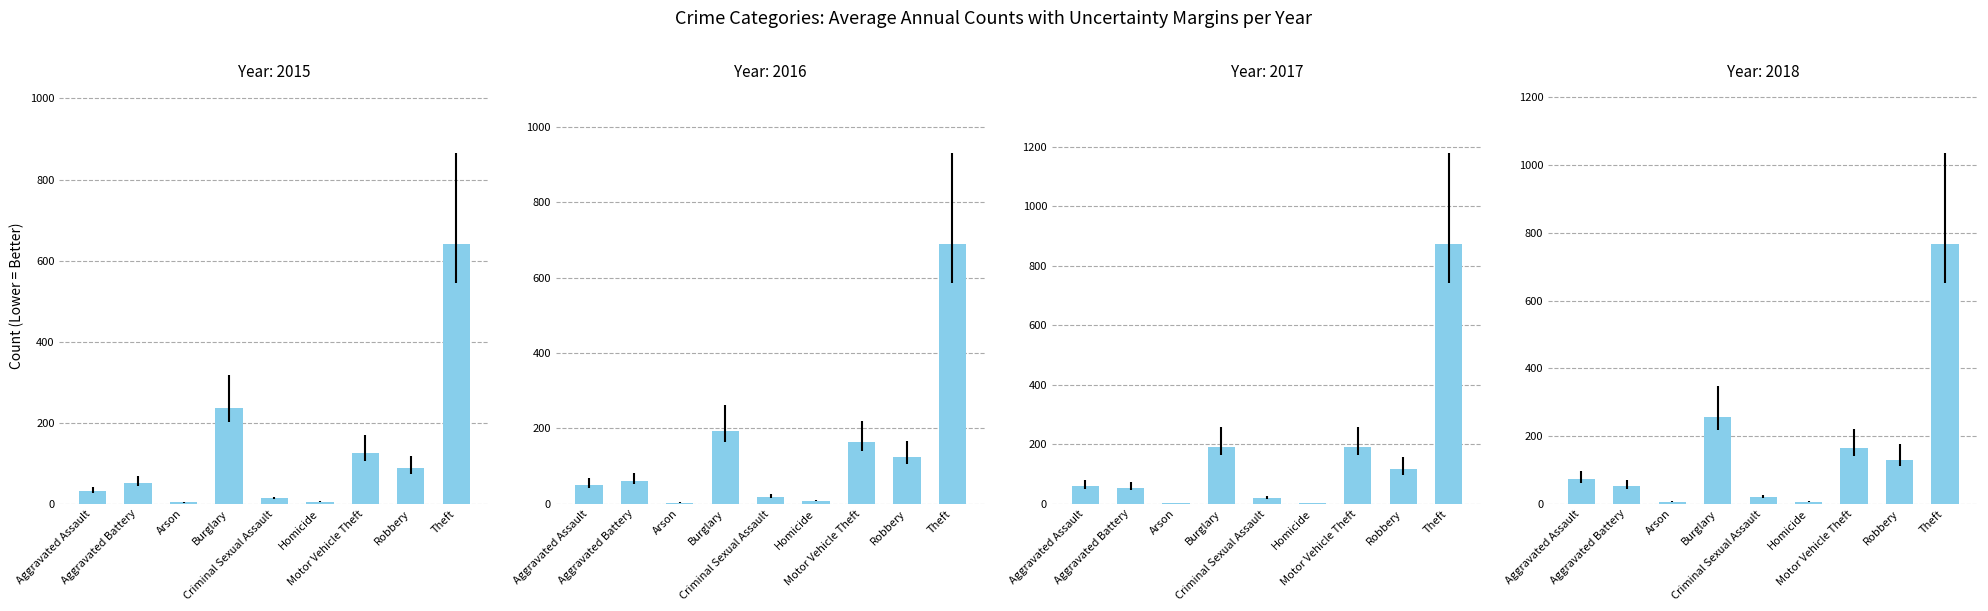

What is the difference between the highest and lowest values at Aggravated Assault?

41